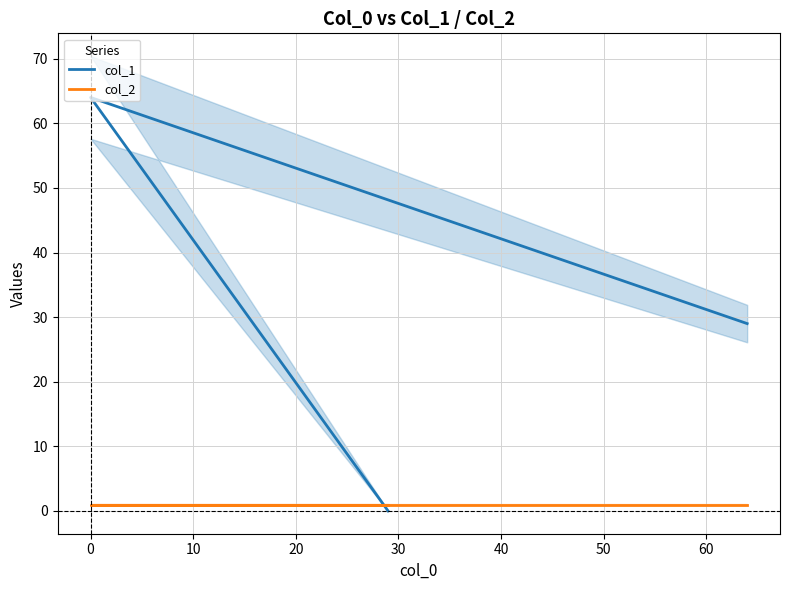

Which series has the largest range (max minus min)?

col_1